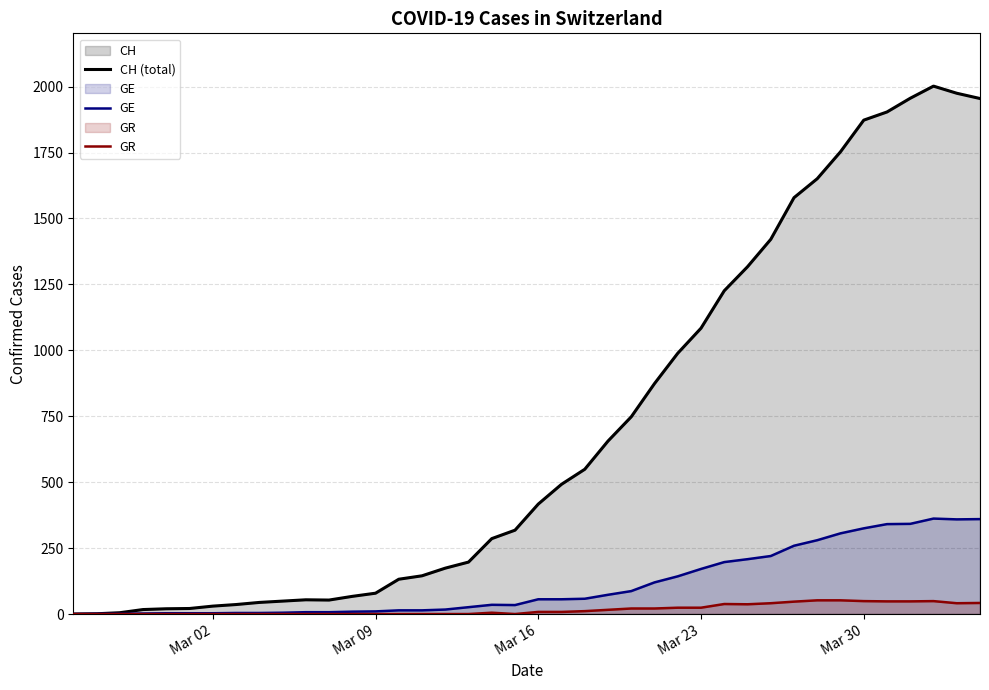

True or false: CH (total) and GE intersect in this chart.

False